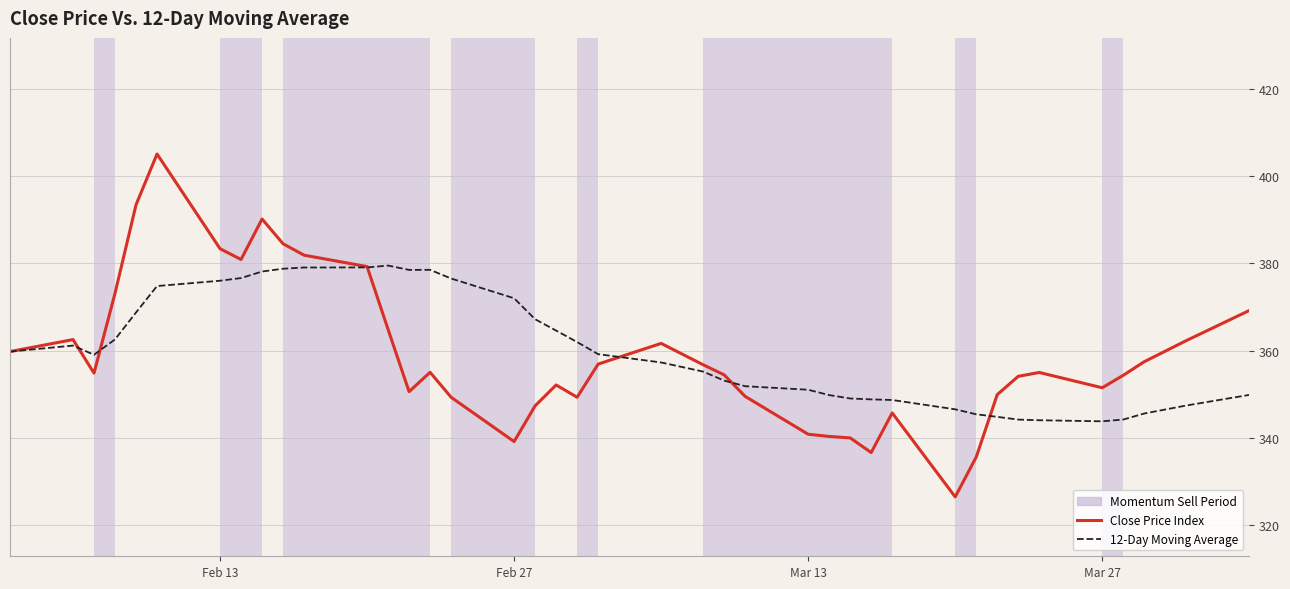

What is the minimum value for 12-Day Moving Average?

343.8